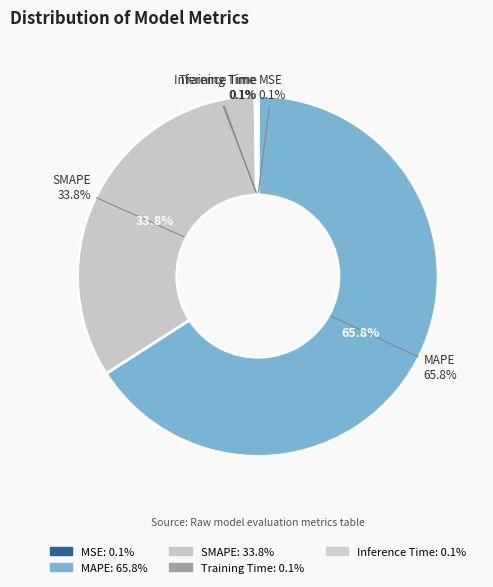

What portion of the pie excludes Training Time?

99.9%